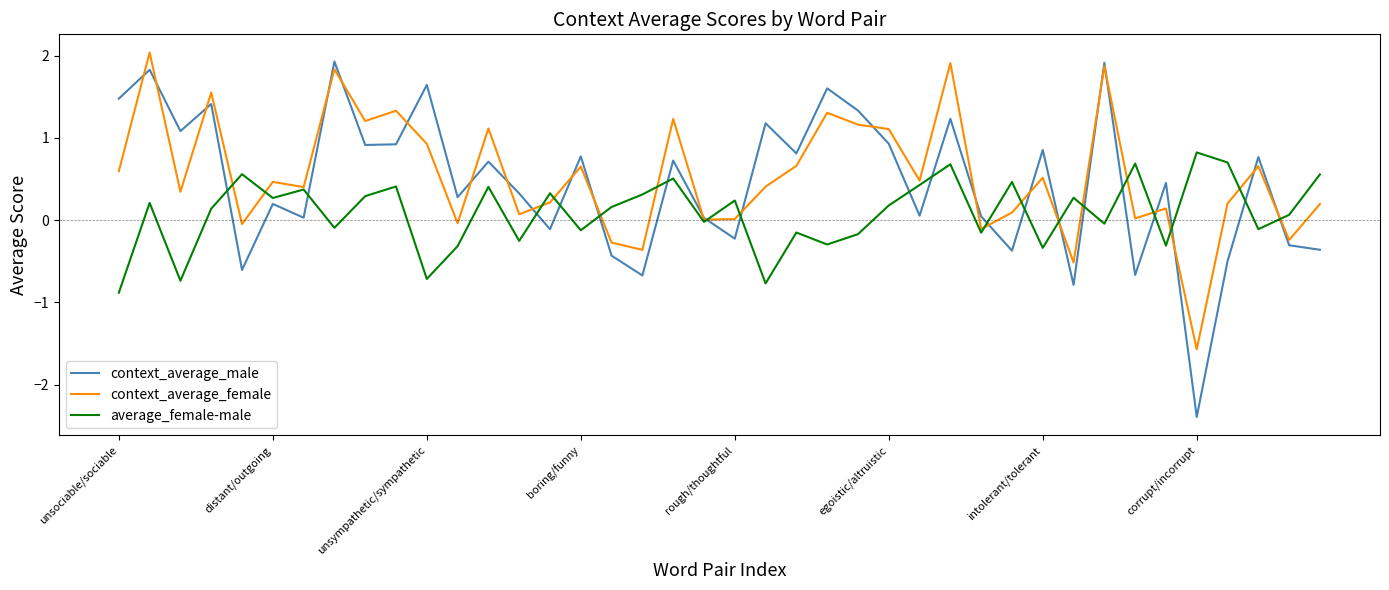

How many lines are shown in the chart?

3